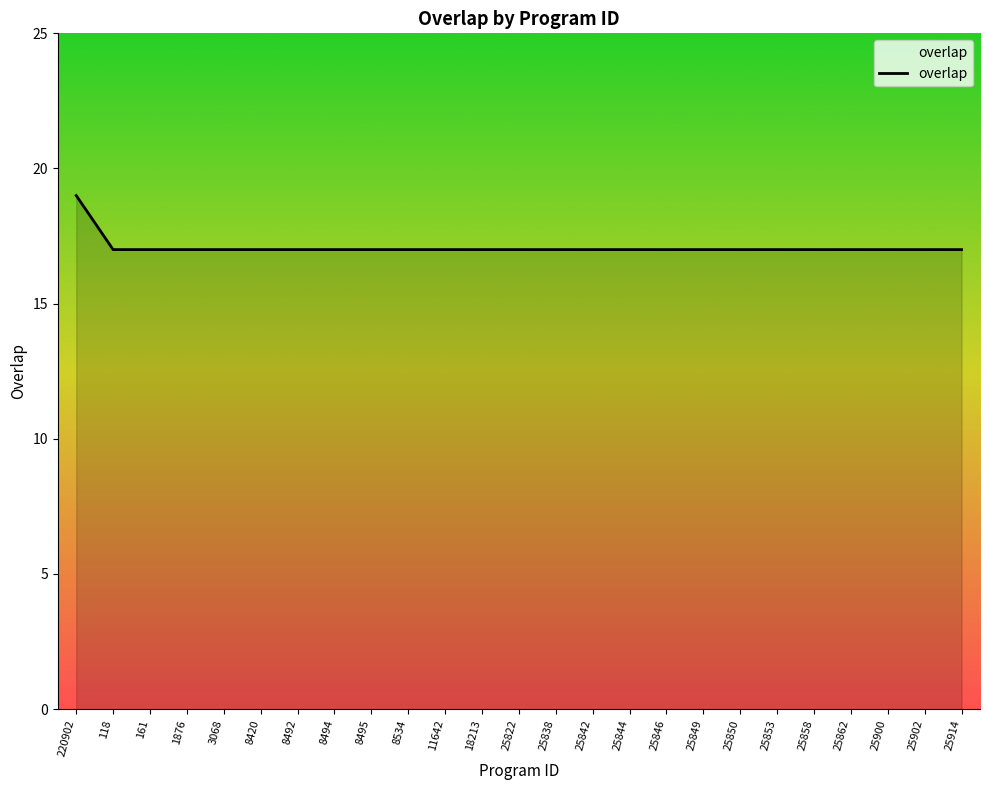

What is the greatest value displayed?

19